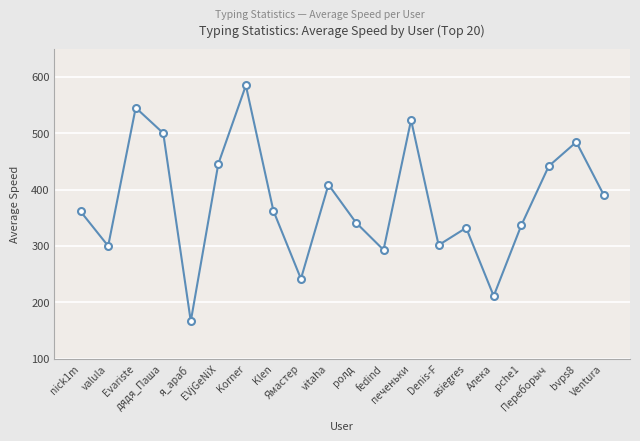

At which category does the chart reach its peak across all series?

Korner